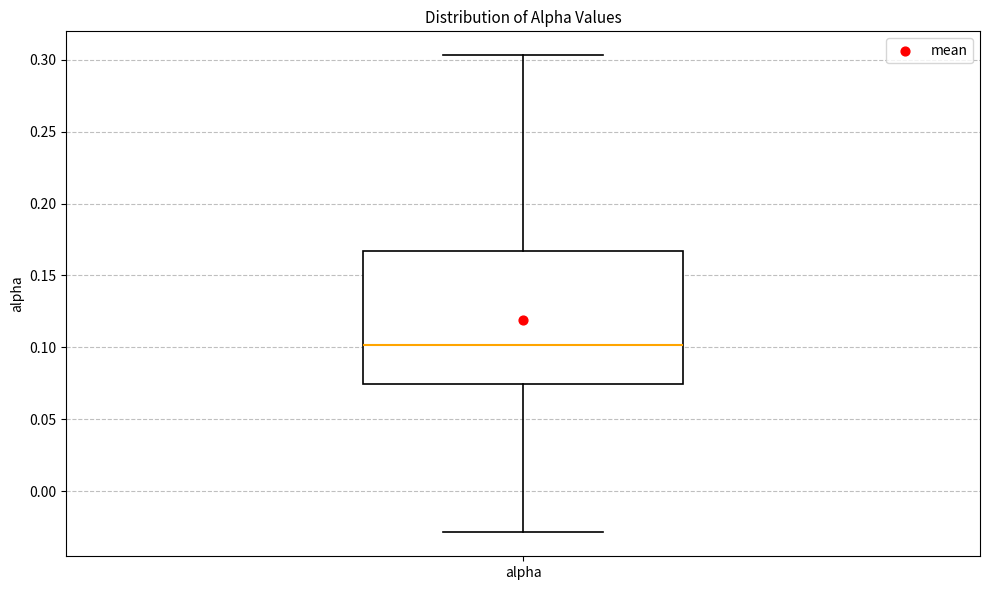

Where is the upper edge of the box for alpha on the y-axis? The values are not printed on the chart, so give them approximately, as read against the axis.

0.165